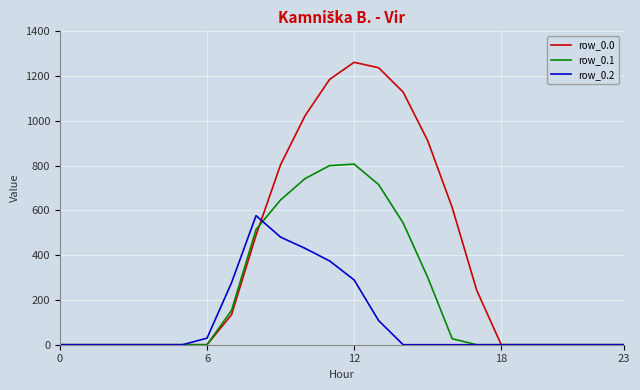

What is the difference between the maximum and minimum values in the row_0.0 series?

1261.6